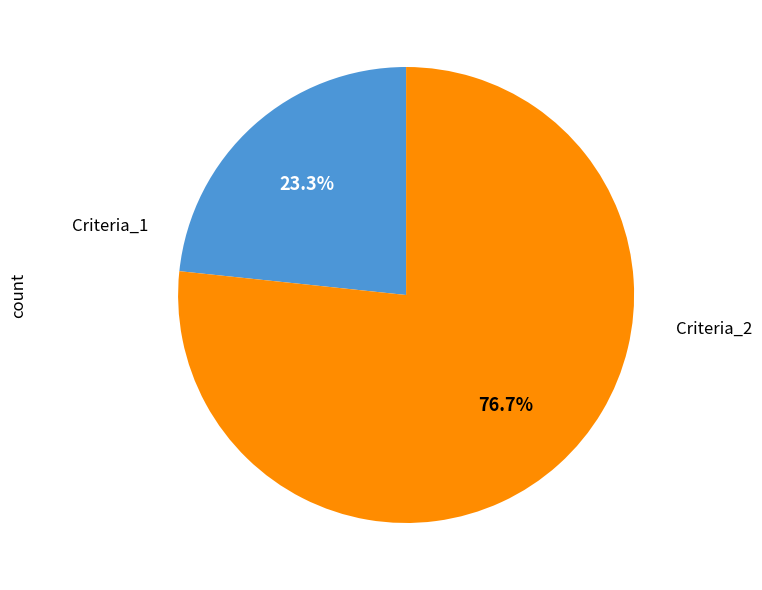

Is the sum of Criteria_1 and Criteria_2 greater than half?

Yes